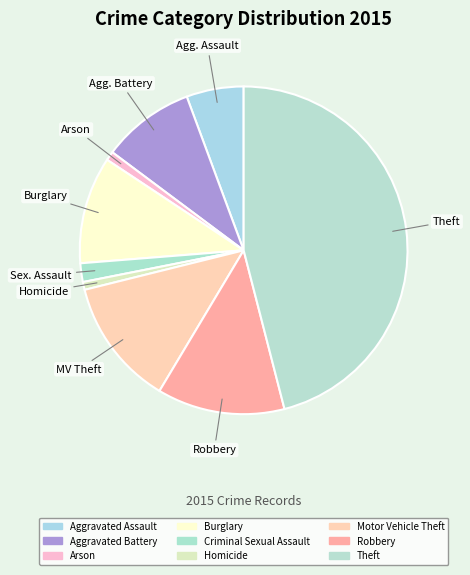

How much of the chart is everything except Aggravated Battery?

90.8%